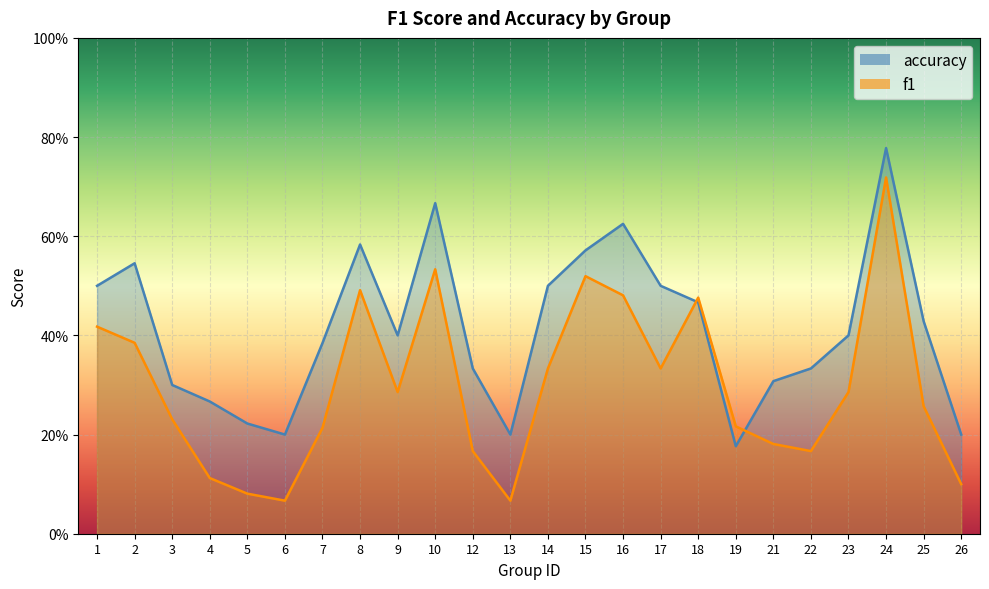

Is it true that f1 equals 0.1 at 16?

False